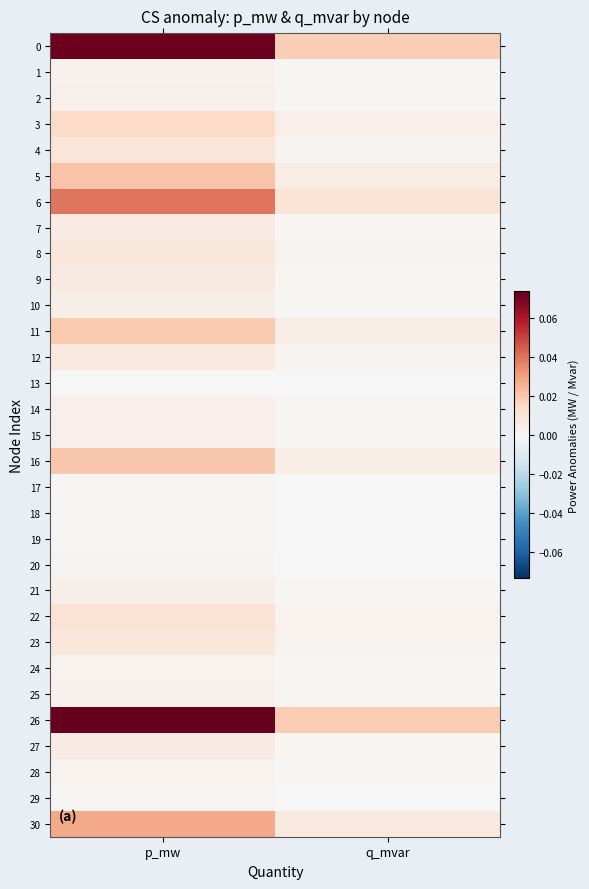

What is the spread (max minus min) of values at p_mw?

0.1